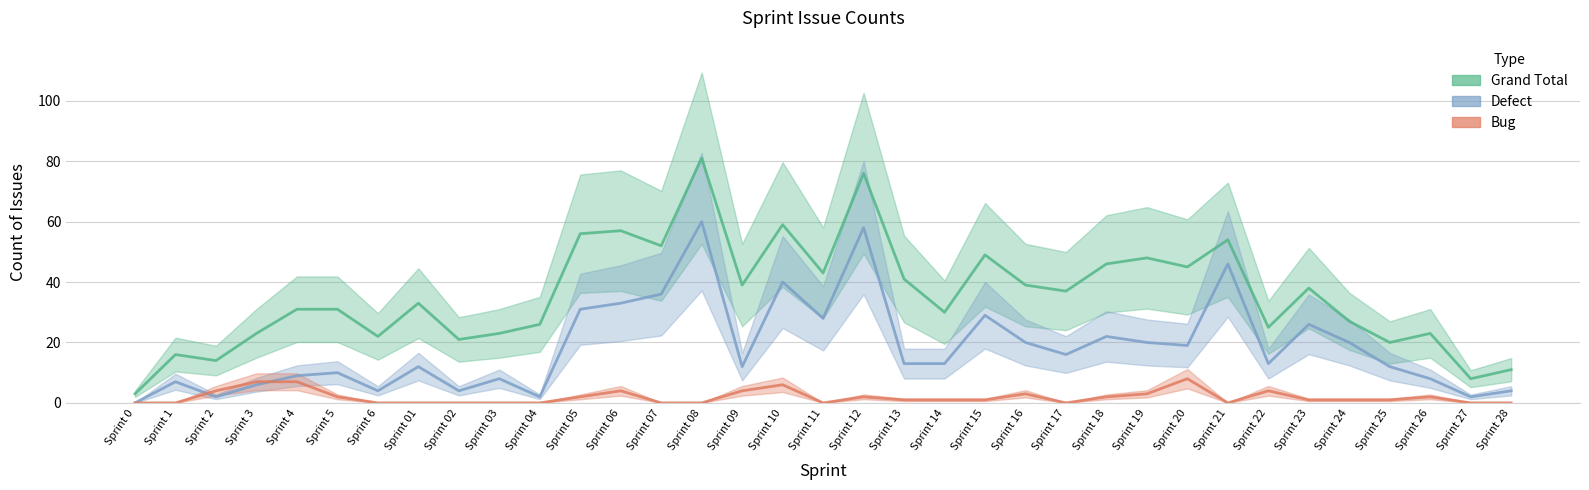

At which label does Defect first exceed 13?

Sprint 05